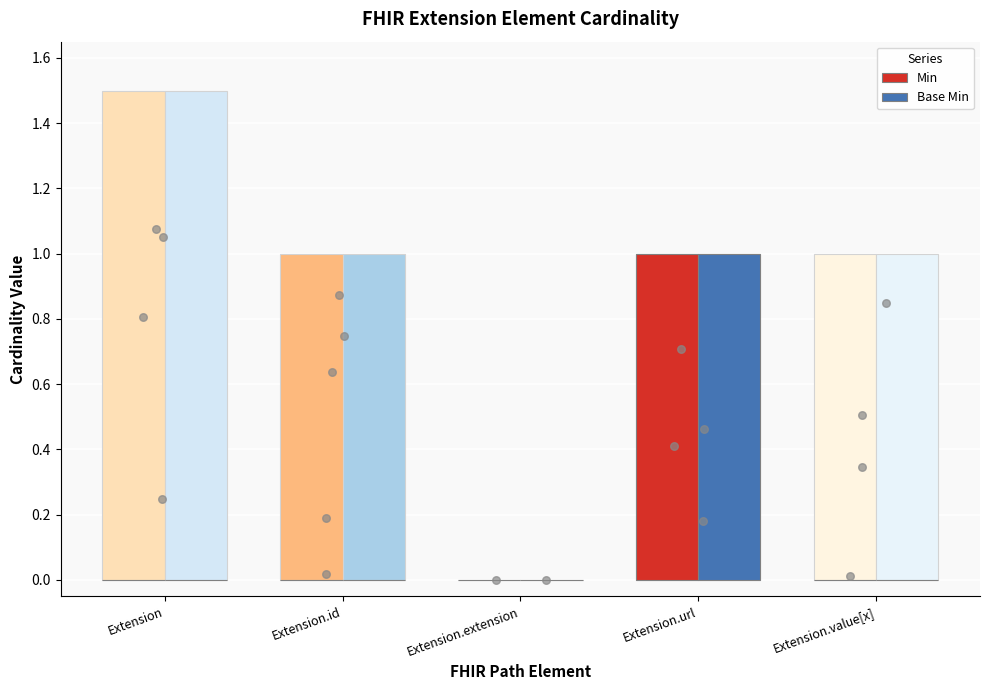

What is the total value across all series at Extension.url?

2